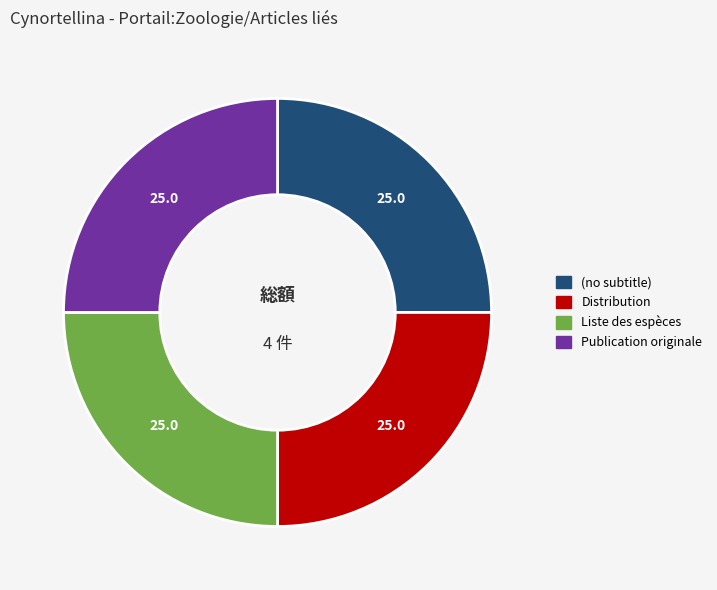

Is it true that Liste des espèces is 25% of the pie?

True